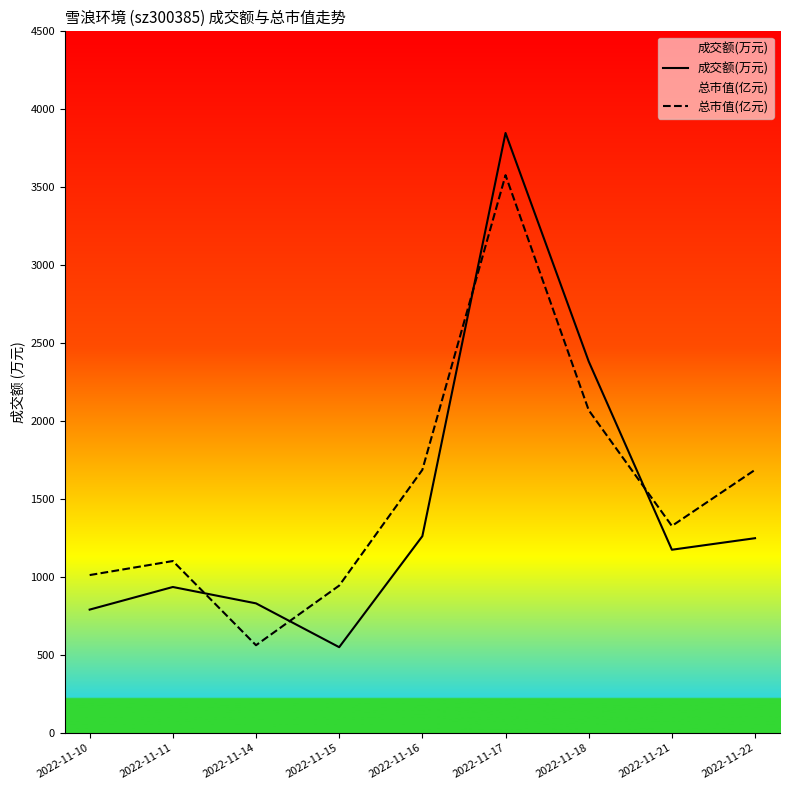

What is the difference between the maximum and minimum values in the 成交额(万元) series?

3298.0